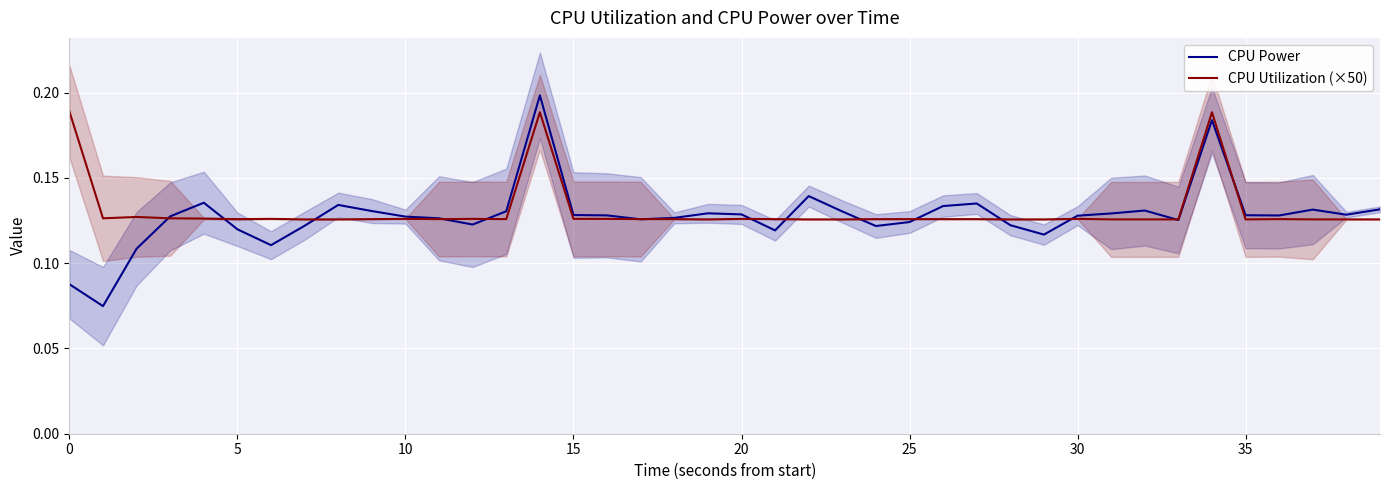

Which series has the largest total across all categories?

CPU Utilization (×50)